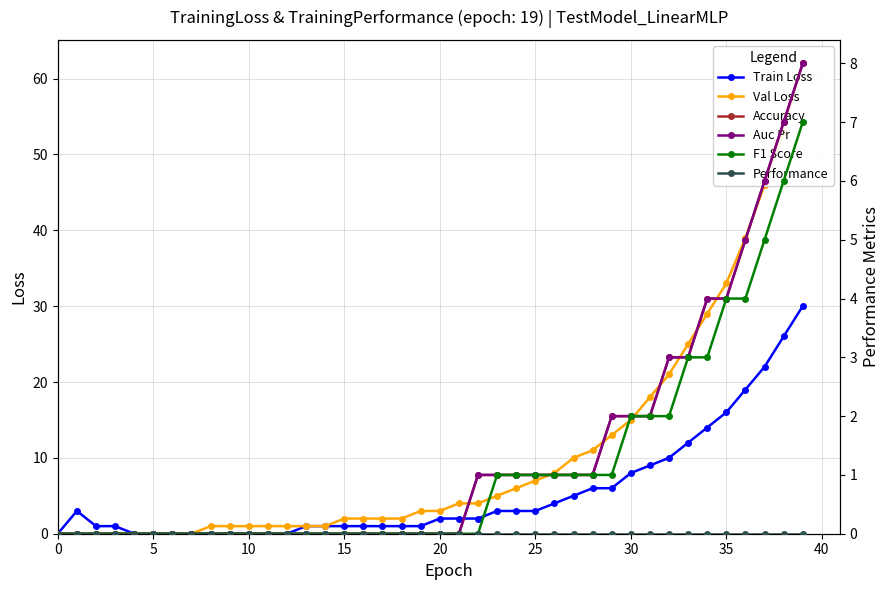

True or false: Val Loss and Performance cross at least once.

False